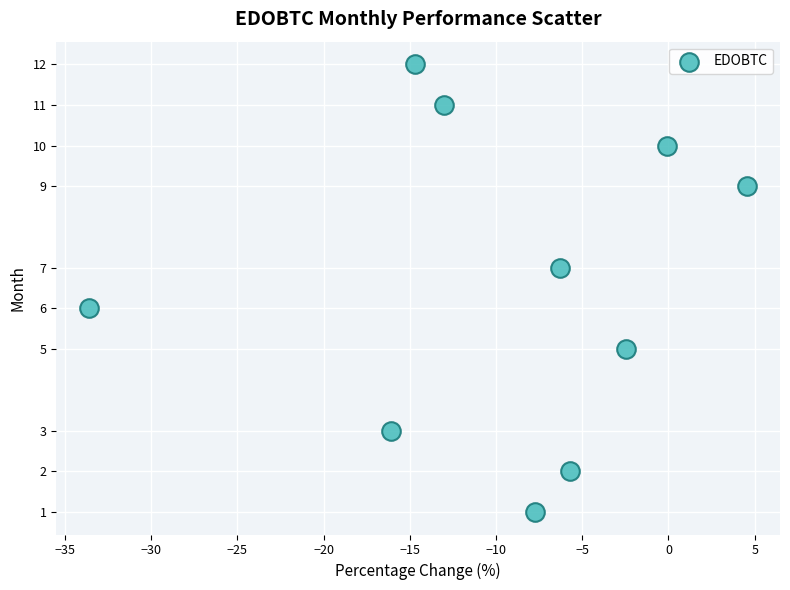

What is the range of Y values (max minus min)?

11